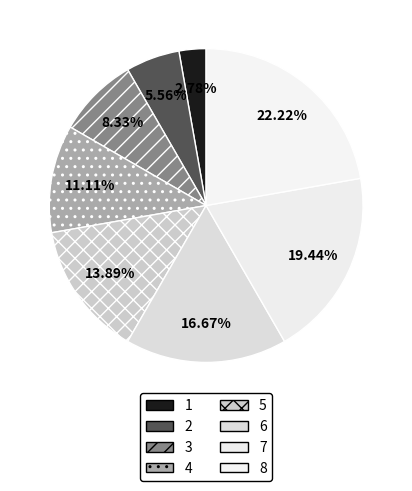

Combined, what portion of the pie is 3 and 5?

22.2%